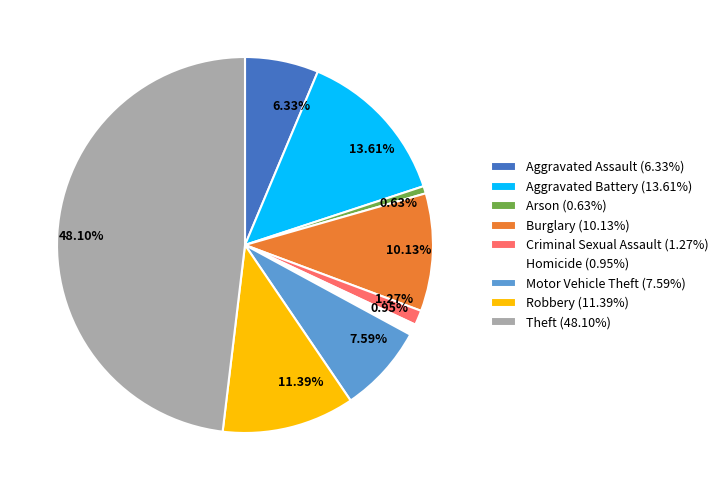

What is the ratio of the value at Theft (48.10%) to the value at Aggravated Assault (6.33%)?

7.6